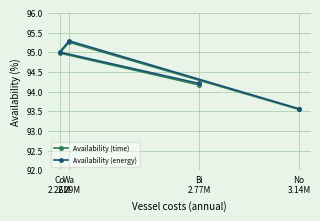

Rank the series by their average value, from lowest to highest.

Availability (time), Availability (energy)